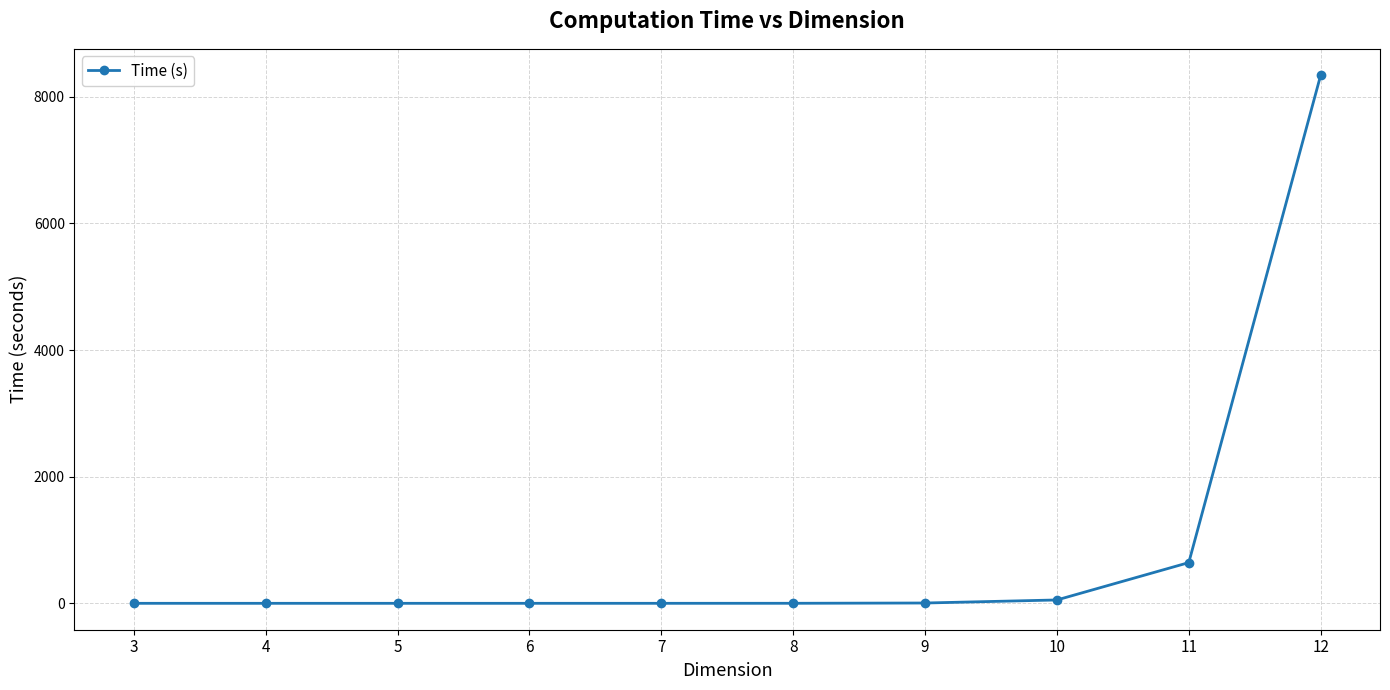

What is the average value?

904.3